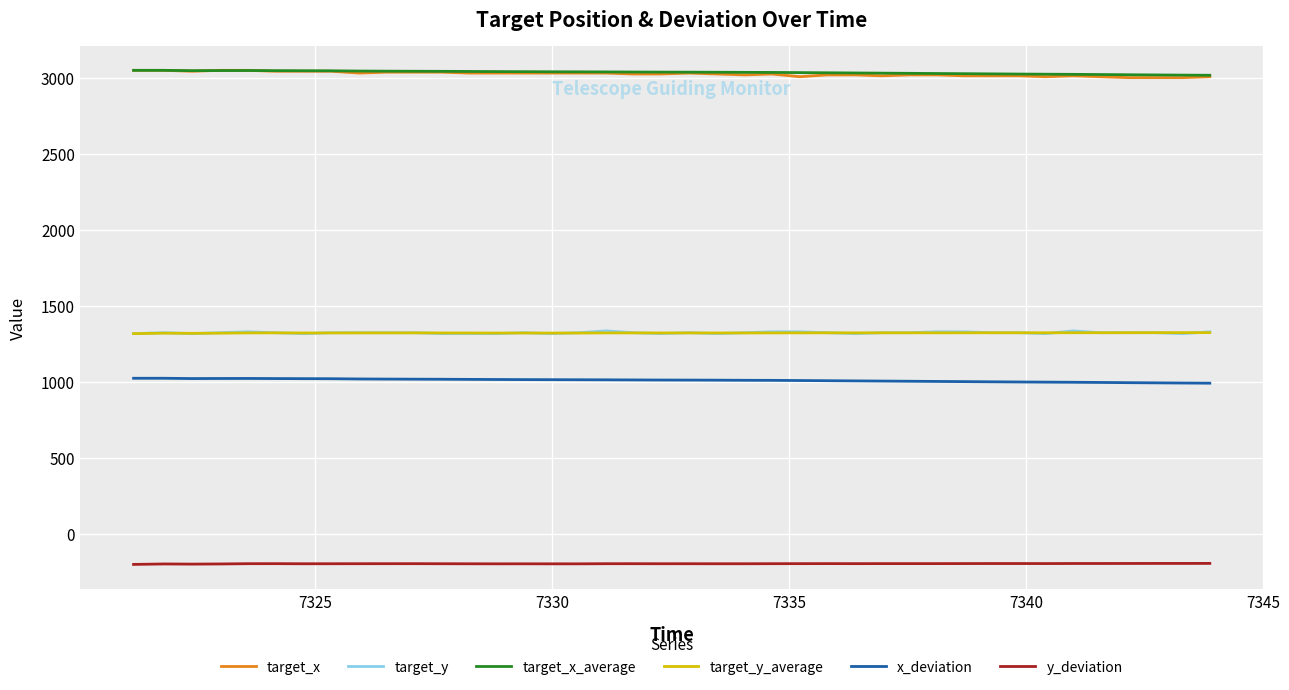

True or false: x_deviation and target_x cross at least once.

False